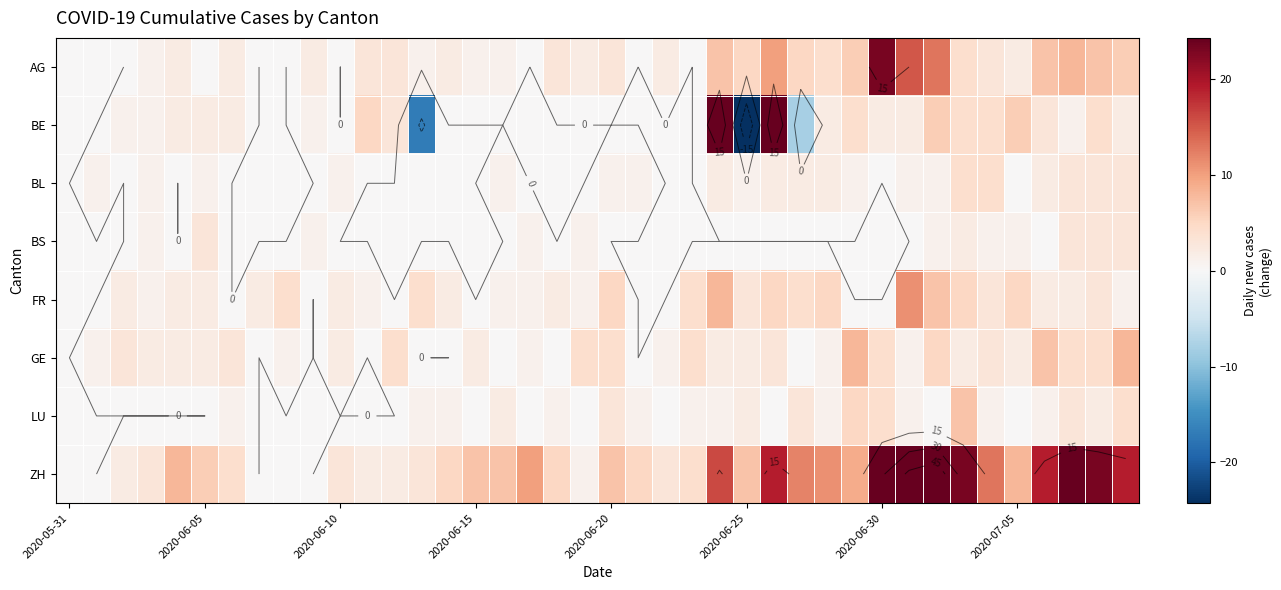

What is the spread (max minus min) of values at 16?

7